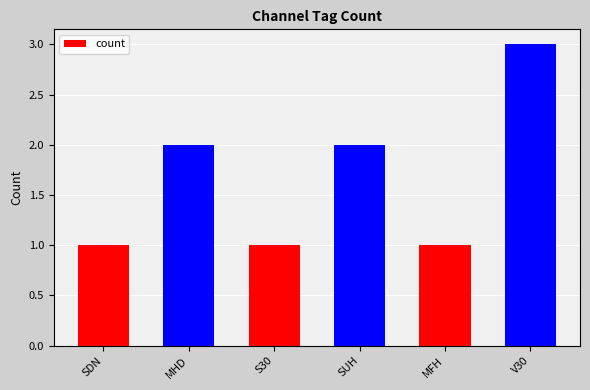

The value at MHD is 2. True or false?

True